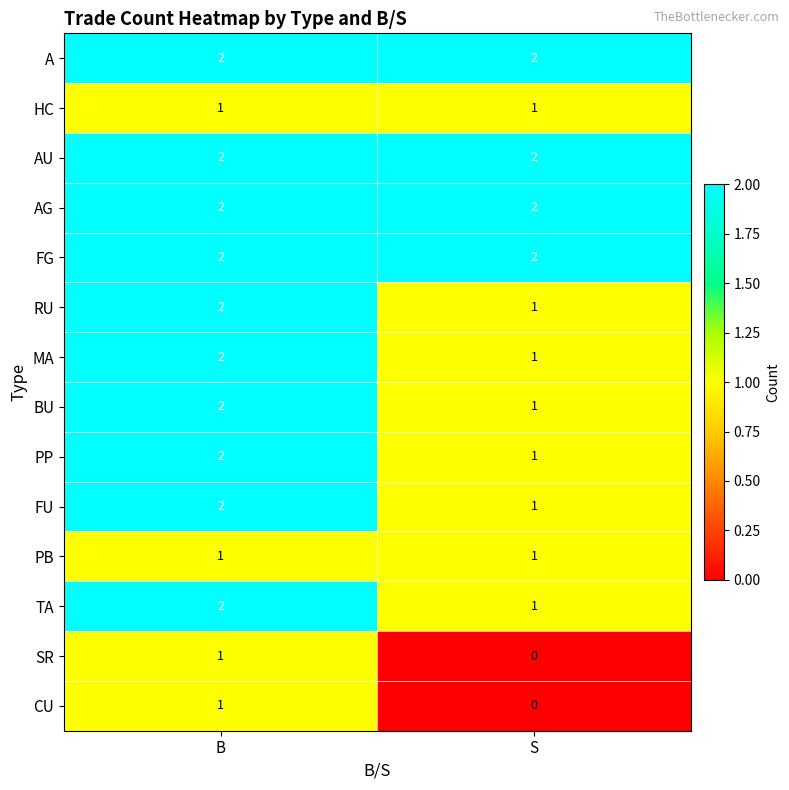

At how many categories does at least one series exceed 1?

2